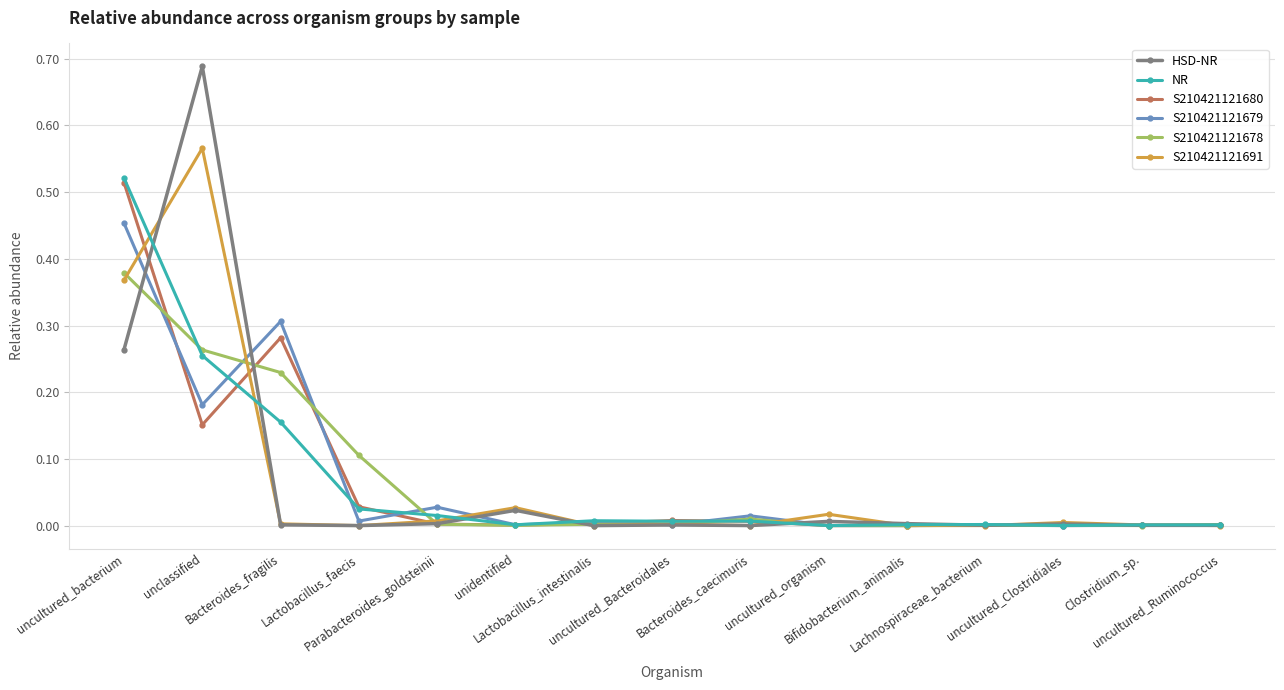

Which series has the largest range (max minus min)?

HSD-NR